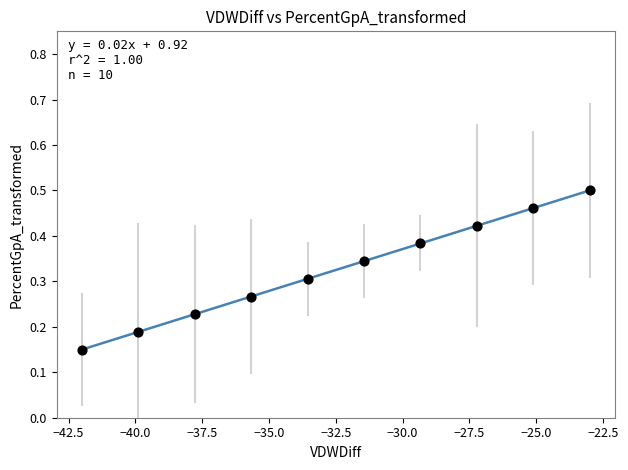

Is this an area chart (filled region under the line)?

No